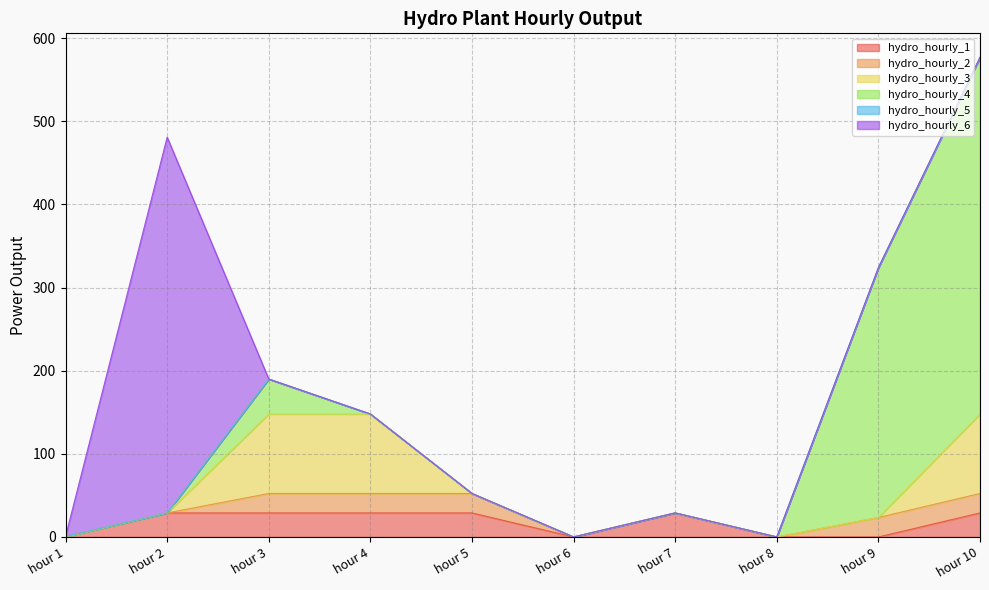

At which category is the sum across all series the highest?

hour 10